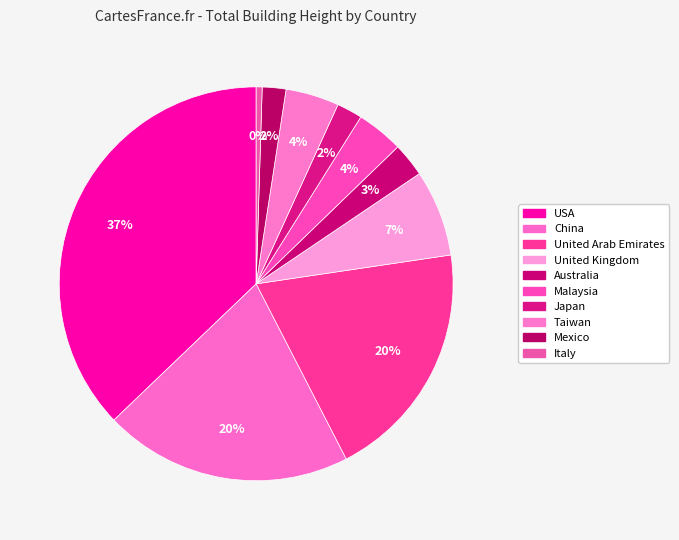

Is there any slice that represents more than half of the pie?

No